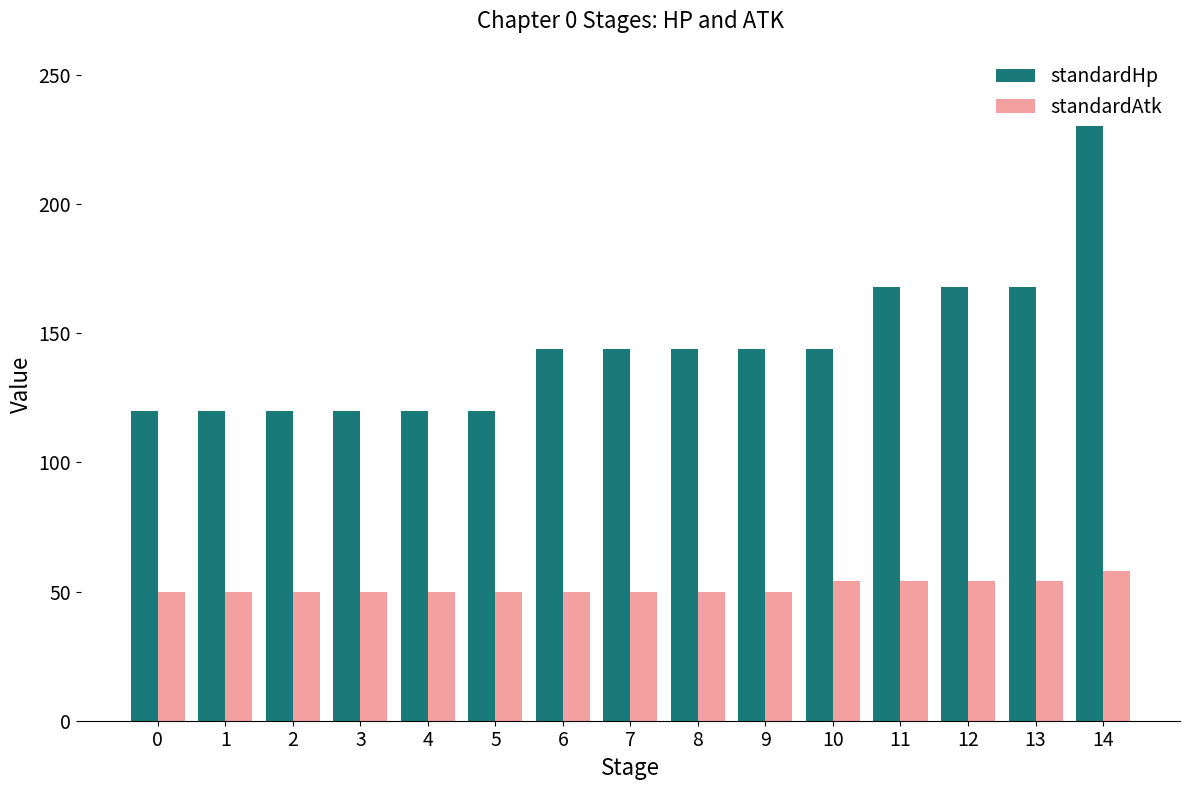

What is the sum of all standardAtk values?

774